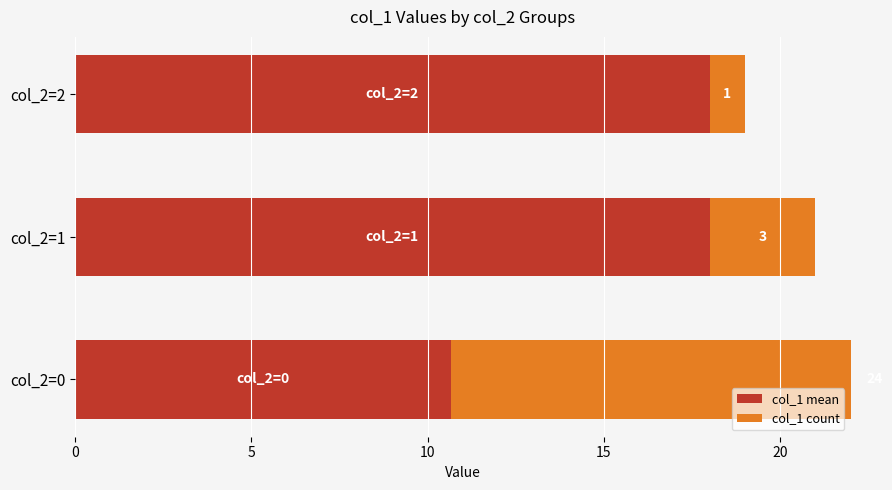

What is the spread (max minus min) of values at col_2=2?

17.0